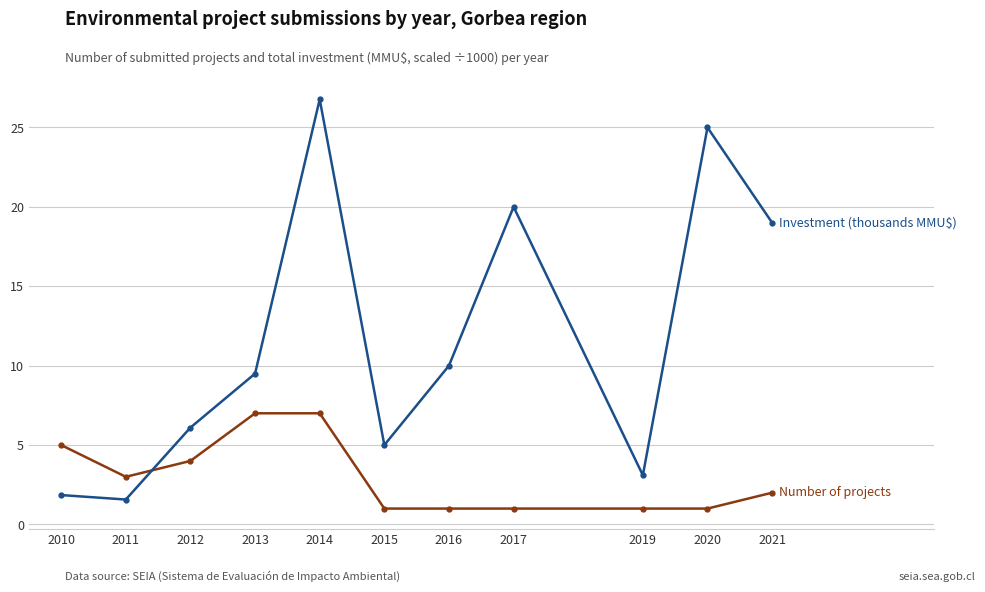

What is the smallest value displayed?

1.0